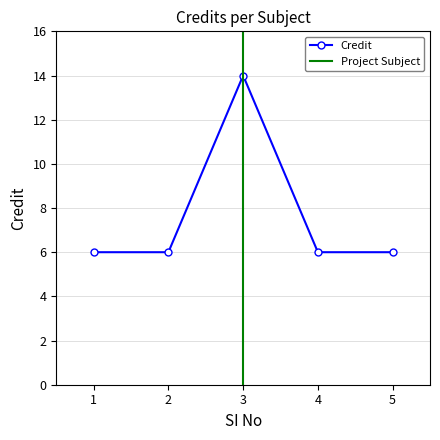

True or false: the data has more than 0 interior local peaks.

True